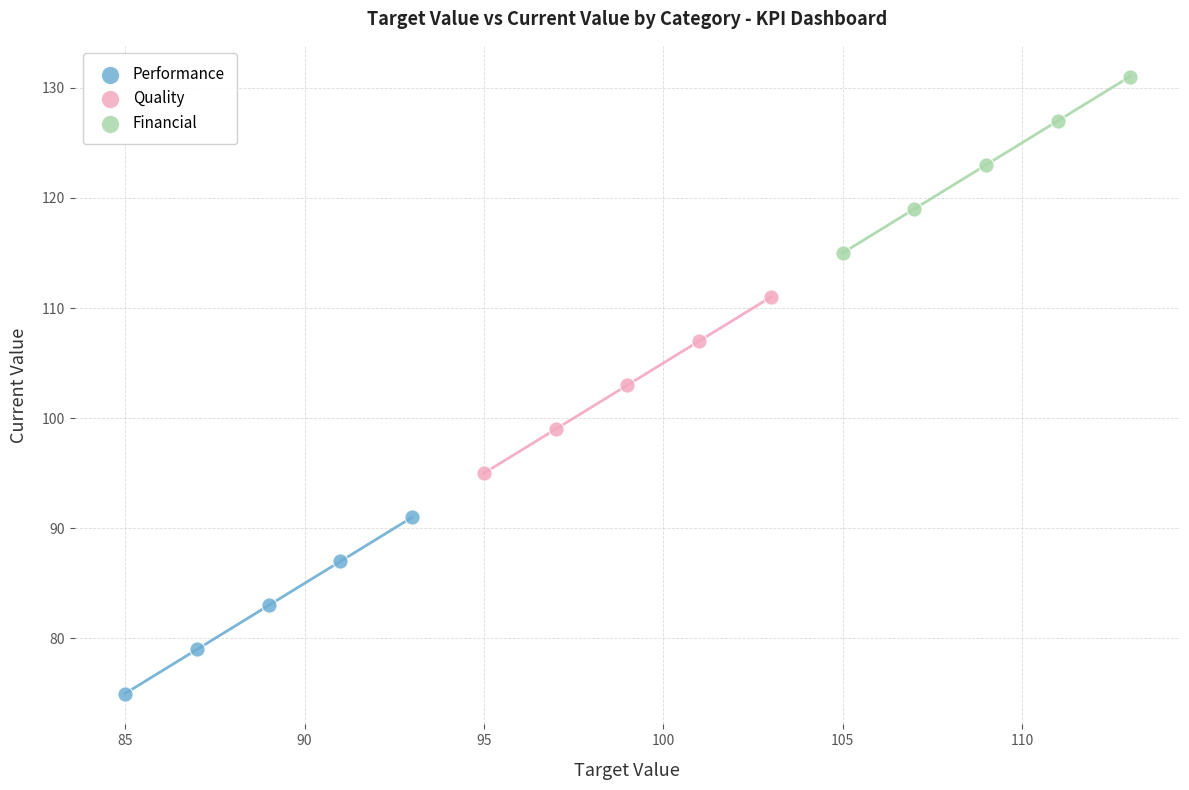

Which series contains the lowest Y value?

Performance